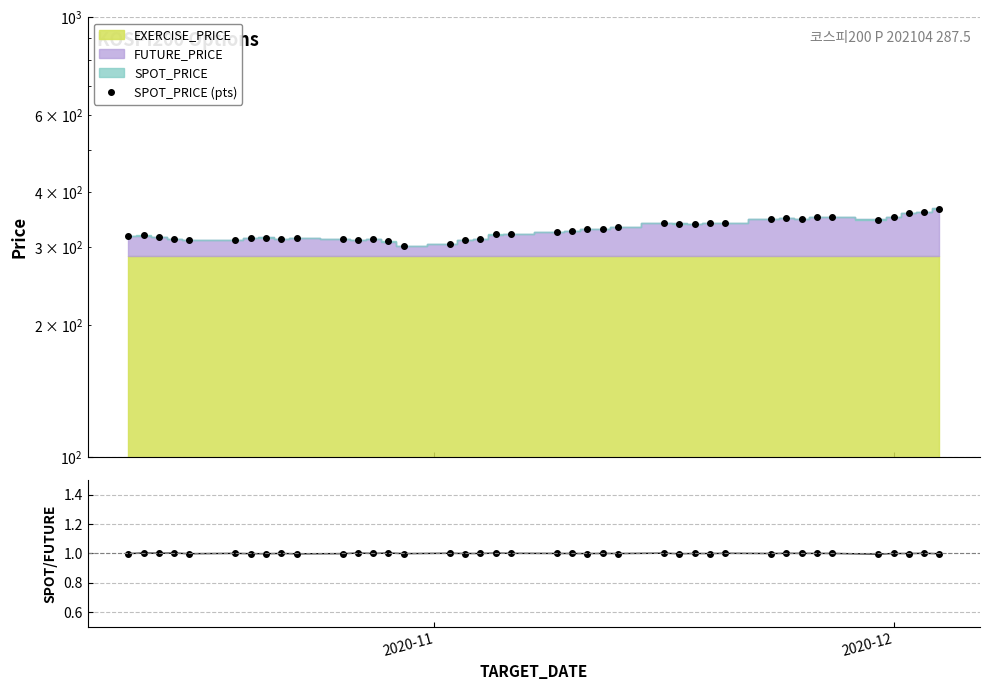

How many interior local valleys does the SPOT_PRICE (pts) series have?

8